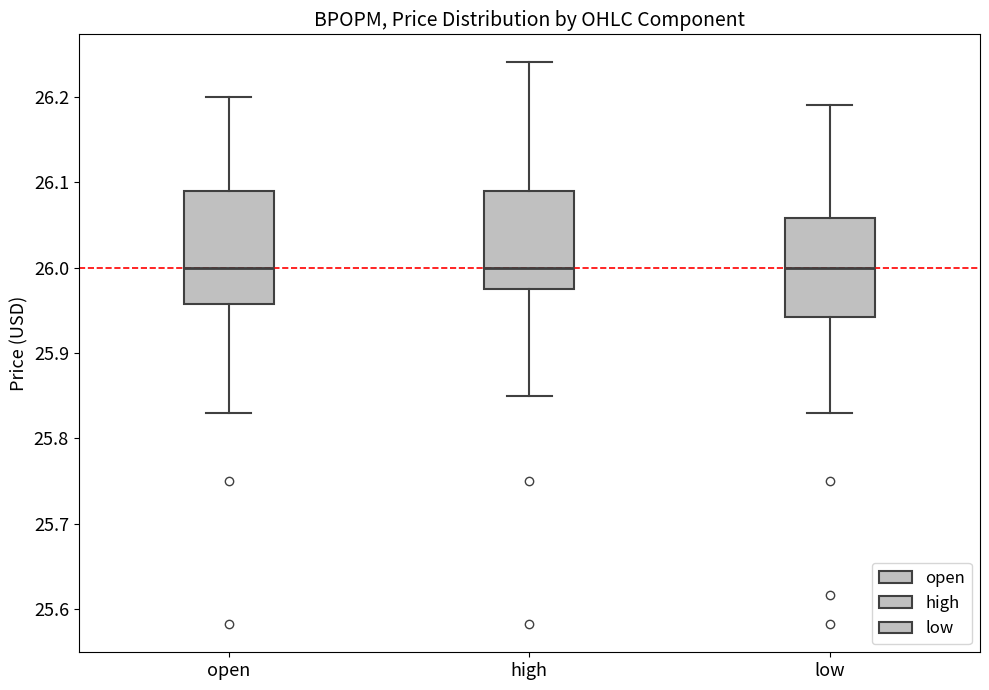

Reading left to right, read every box against the y-axis: the position of its median line, the range the box covers, and the ends of its whiskers. The values are not printed on the chart, so give them approximately, as read against the axis.

open: median 26.00, box 25.96 to 26.09, whiskers 25.83 to 26.20
high: median 26.00, box 25.97 to 26.09, whiskers 25.85 to 26.24
low: median 26.00, box 25.94 to 26.06, whiskers 25.83 to 26.19